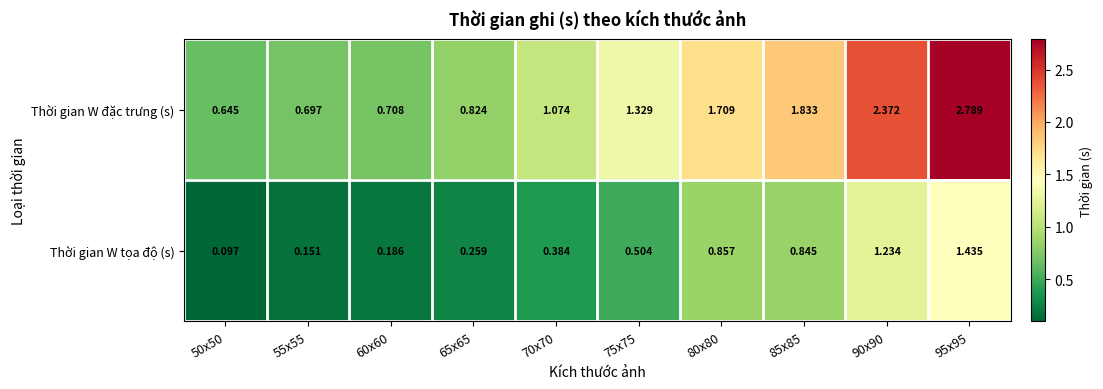

Rank the series at 65x65 from highest to lowest value.

Thời gian W đặc trưng (s), Thời gian W tọa độ (s)